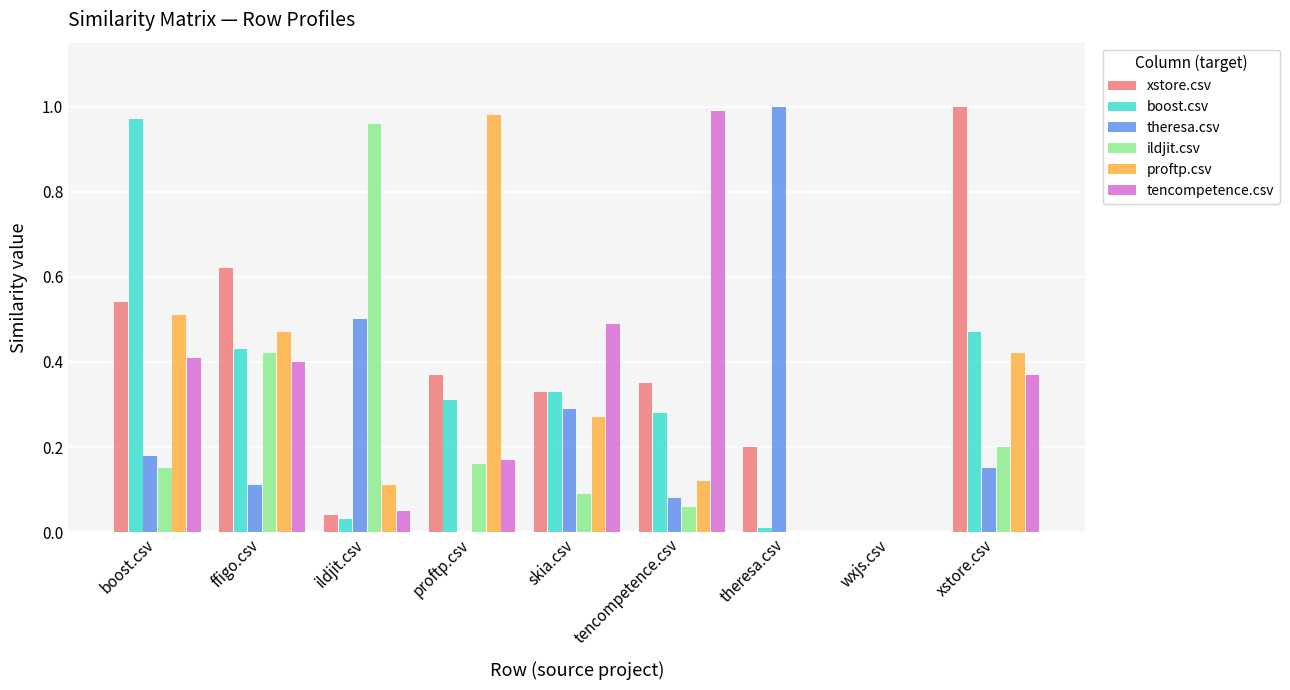

What is the total value across all series at tencompetence.csv?

1.9